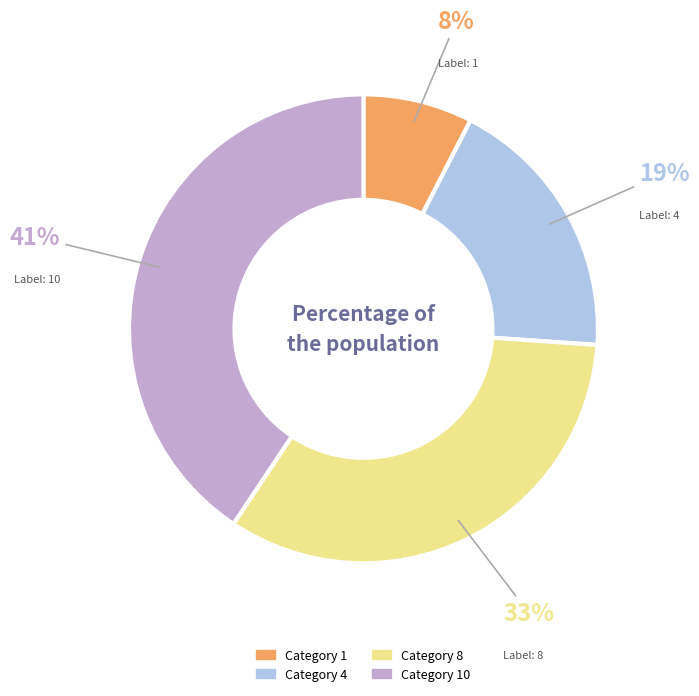

Is there a majority slice in this chart?

No